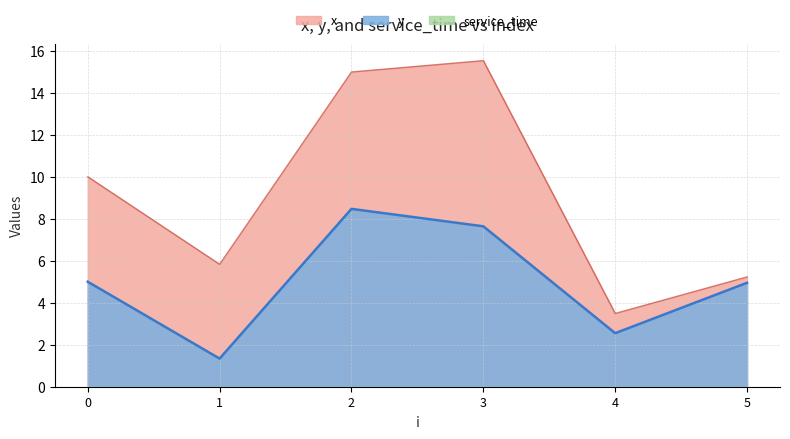

What are all the series names shown in the legend?

x, y, service_time